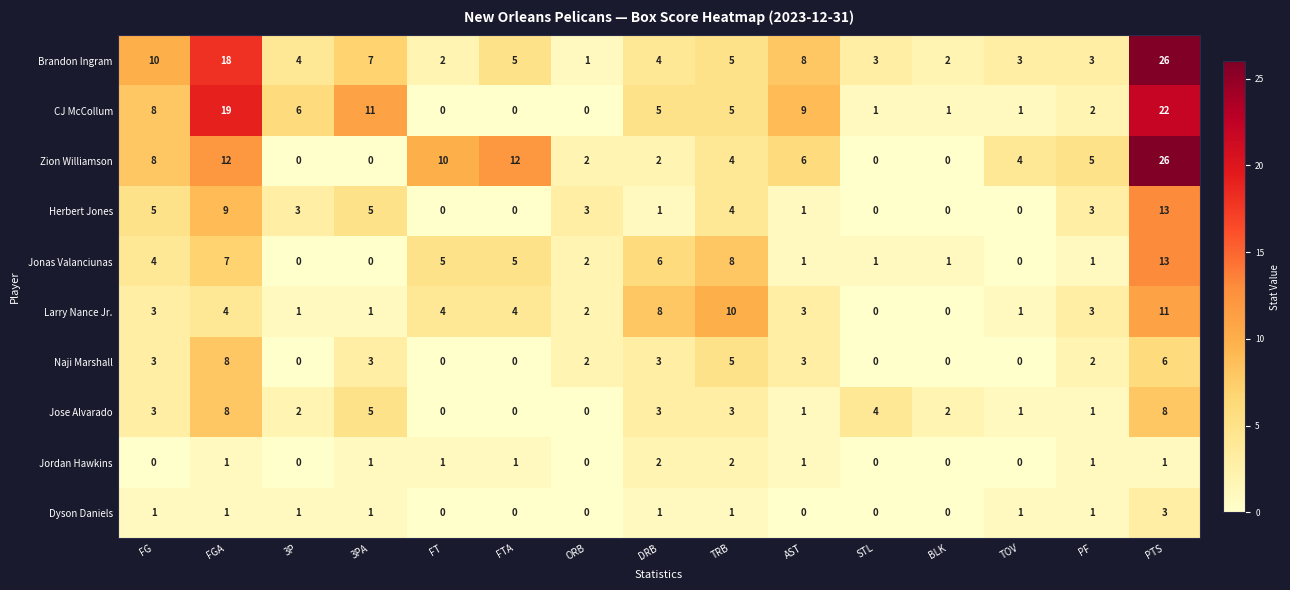

What is the spread (max minus min) of values at 3P?

6